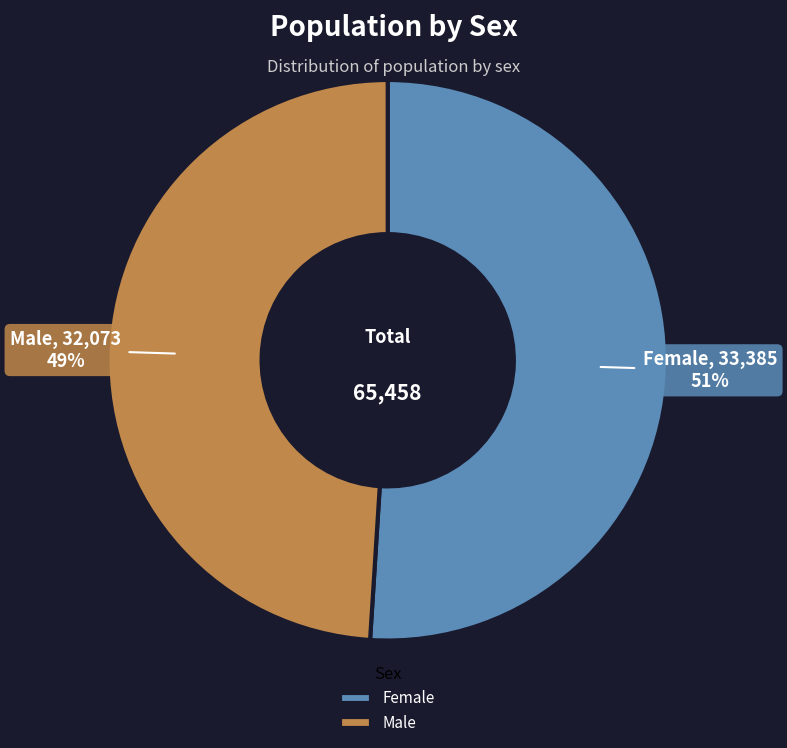

To the nearest percent, what portion does Female represent?

51%